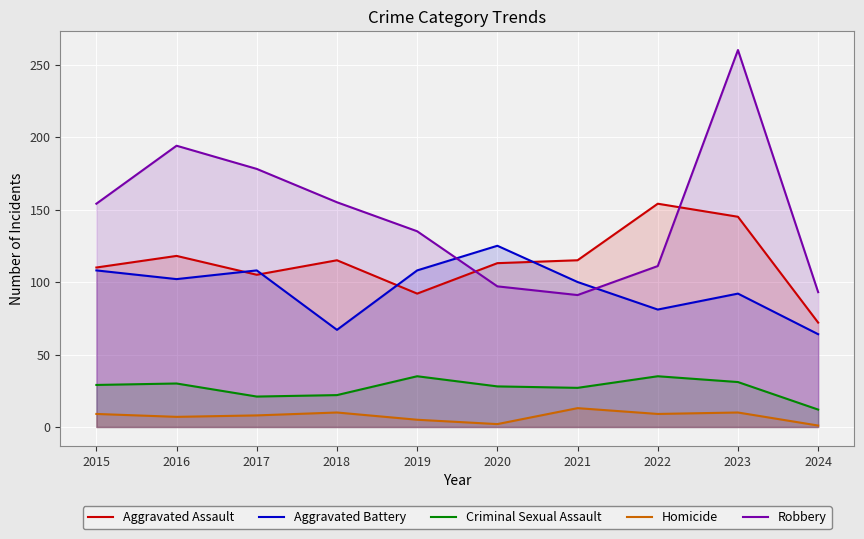

True or false: Aggravated Assault and Criminal Sexual Assault cross at least once.

False